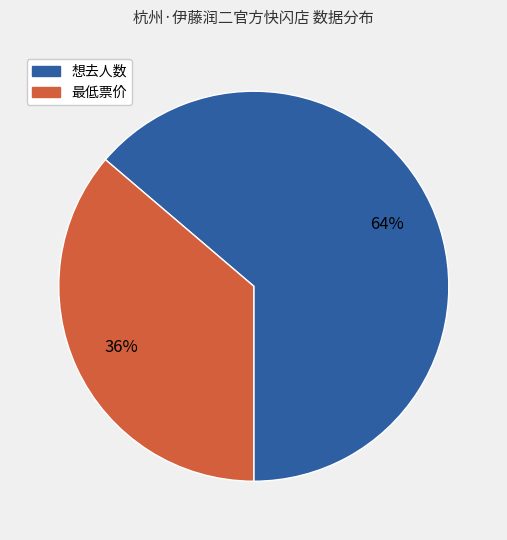

Which category has the biggest portion of the pie?

想去人数